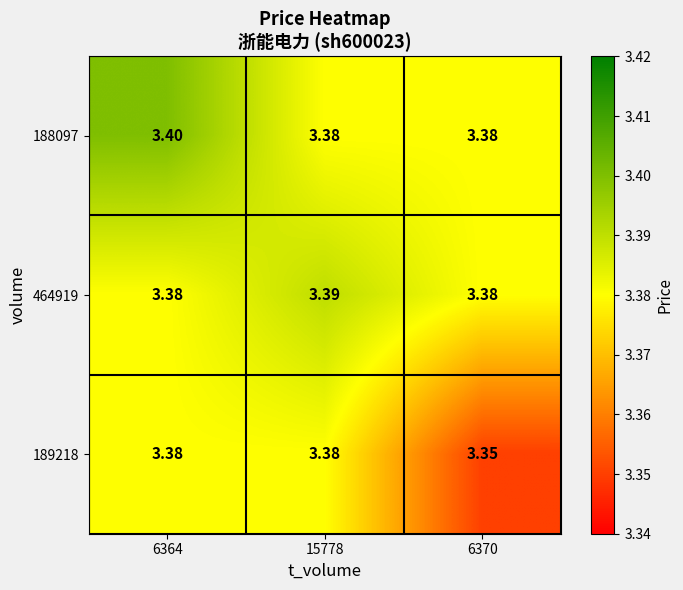

Is the value of 464919 at 15778 greater than the value of 188097 at 15778?

Yes